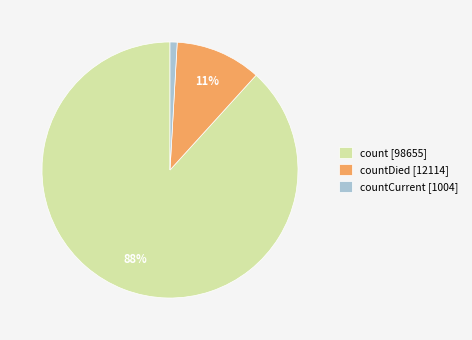

Does any single category account for the majority?

Yes